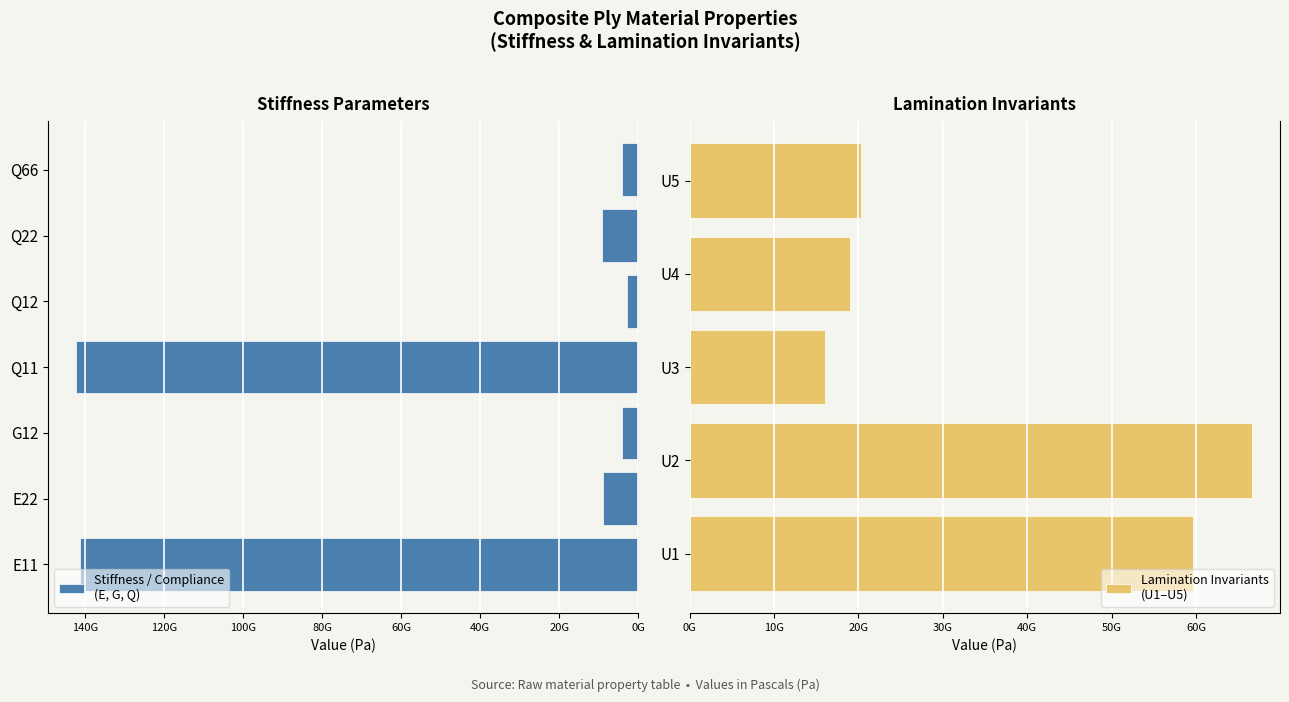

What is the label of the 9th bar from the left?

U3